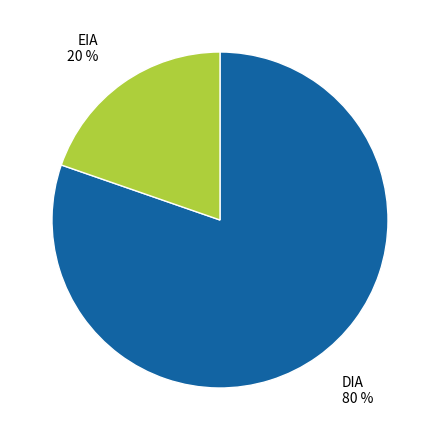

Is there a majority slice in this chart?

Yes